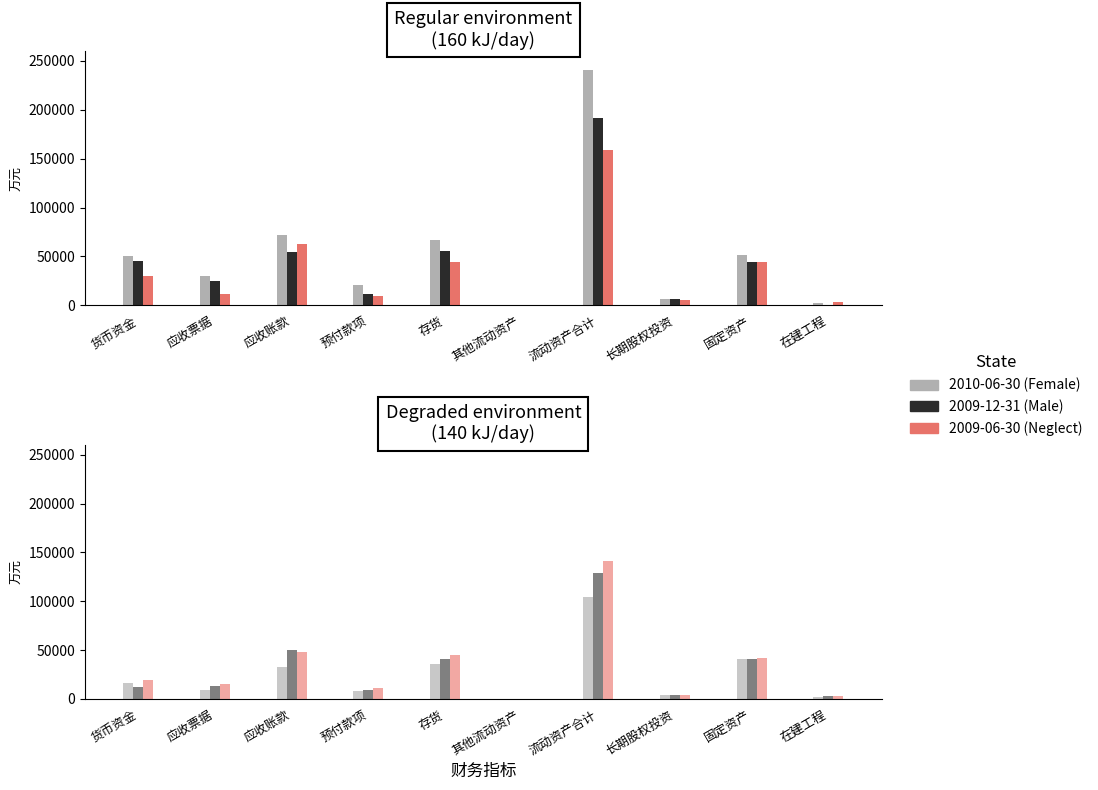

What is the maximum value shown in the chart?

240889